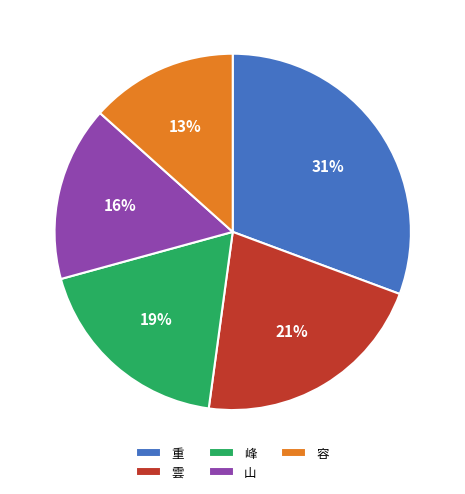

To the nearest percent, what is the combined percentage of 重 and 雲?

52%